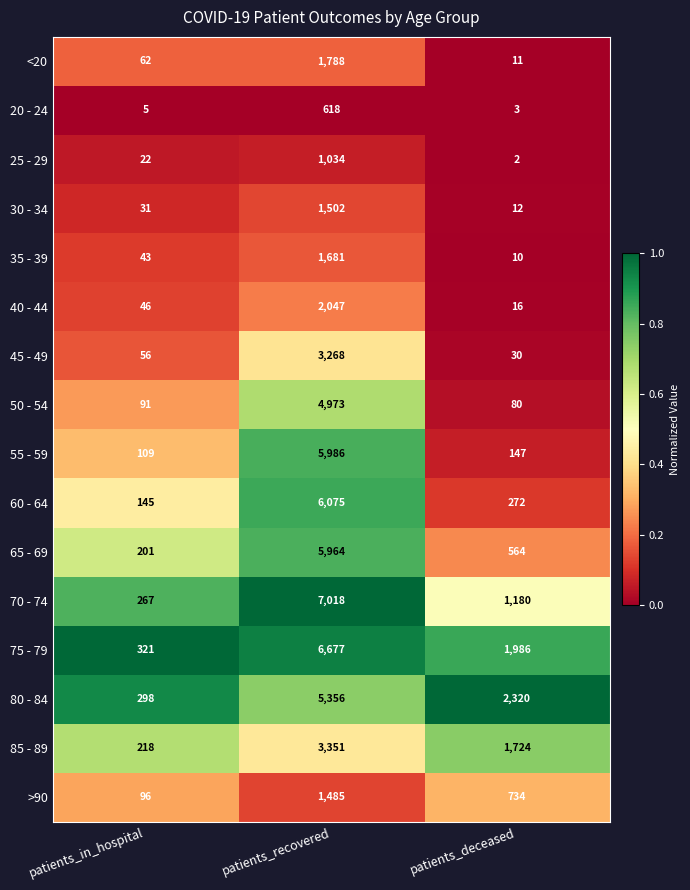

Count the number of categories in the chart.

3